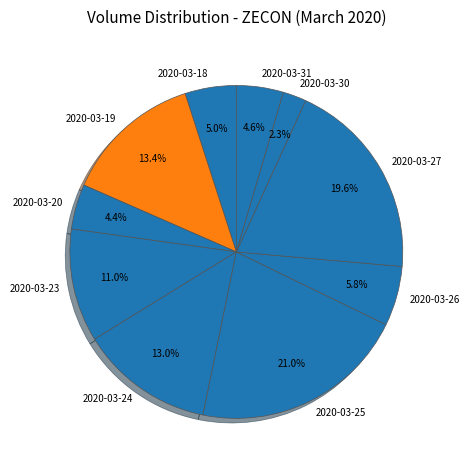

Which category has the biggest portion of the pie?

2020-03-25